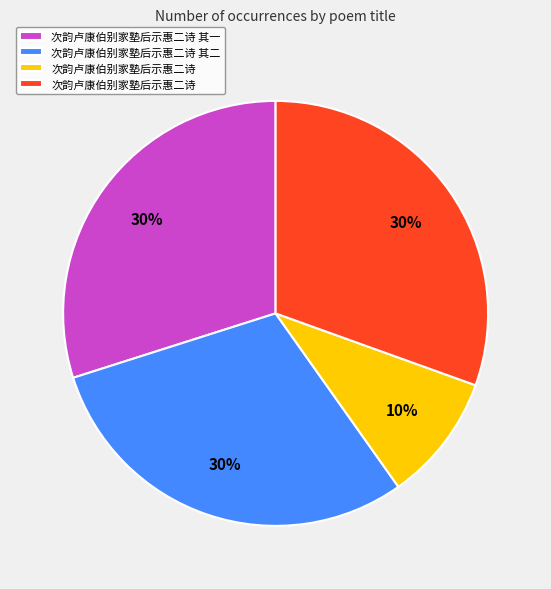

To the nearest percent, what is the average slice percentage?

25%